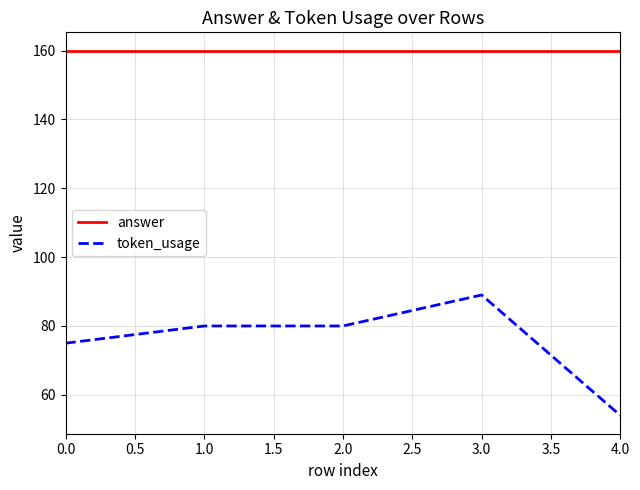

What is the difference between the maximum and minimum values in the token_usage series?

35